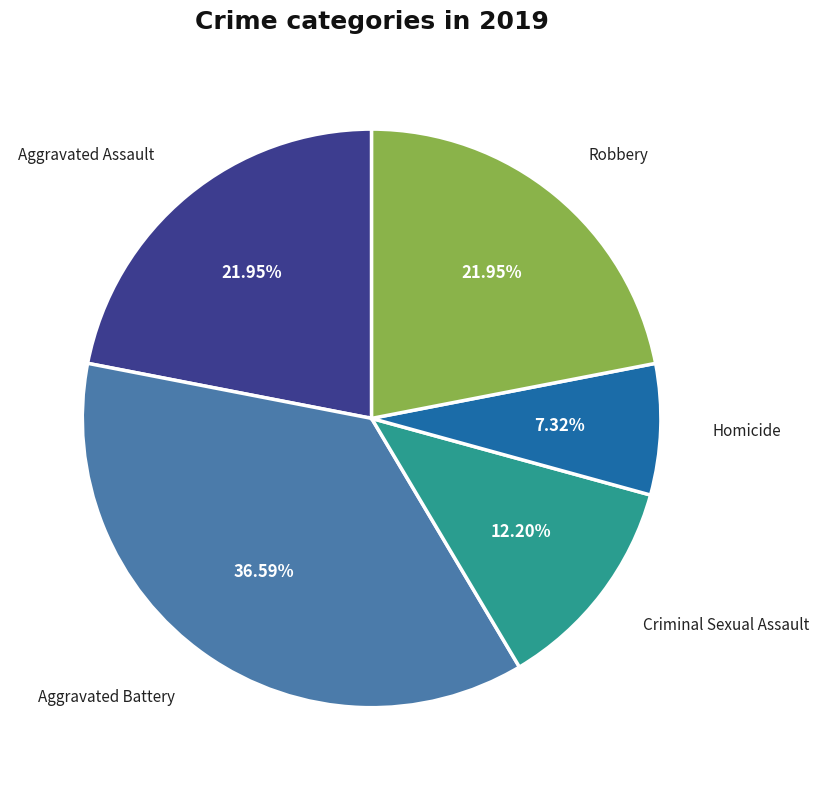

Does any single category account for the majority?

No